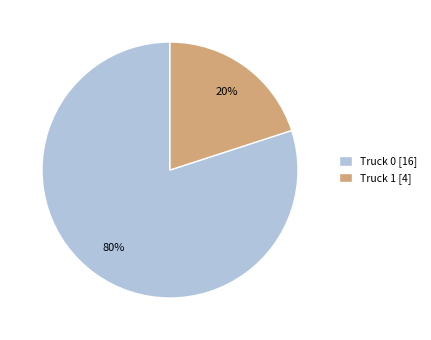

What is the largest slice in the pie chart?

Truck 0